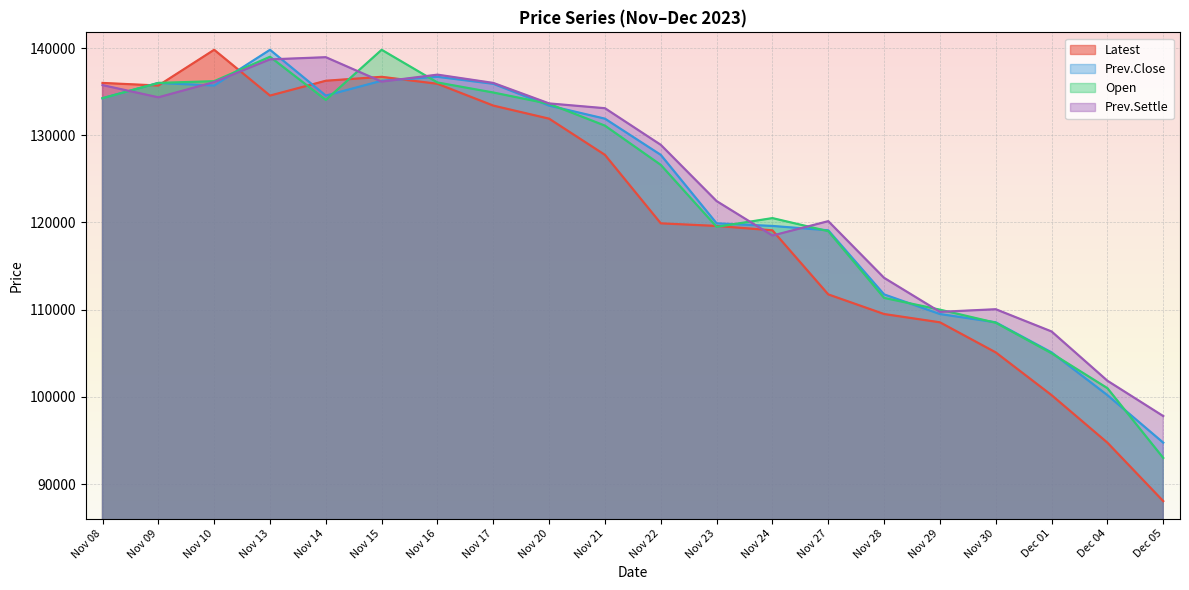

How many lines are shown in the chart?

4